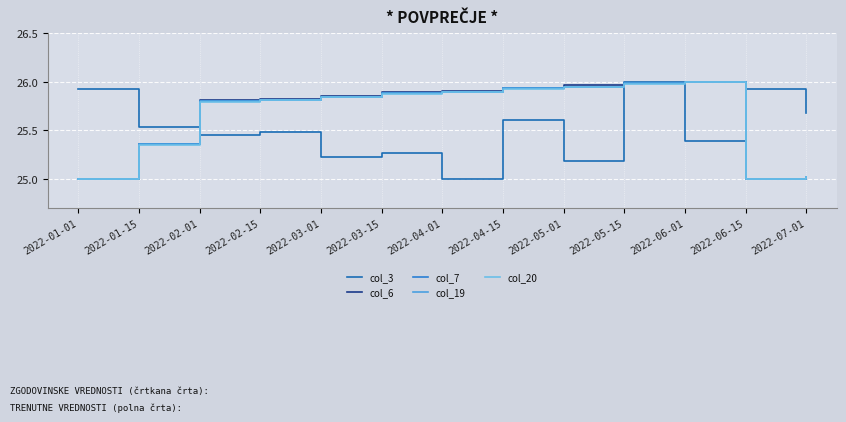

True or false: col_7 and col_19 intersect in this chart.

True